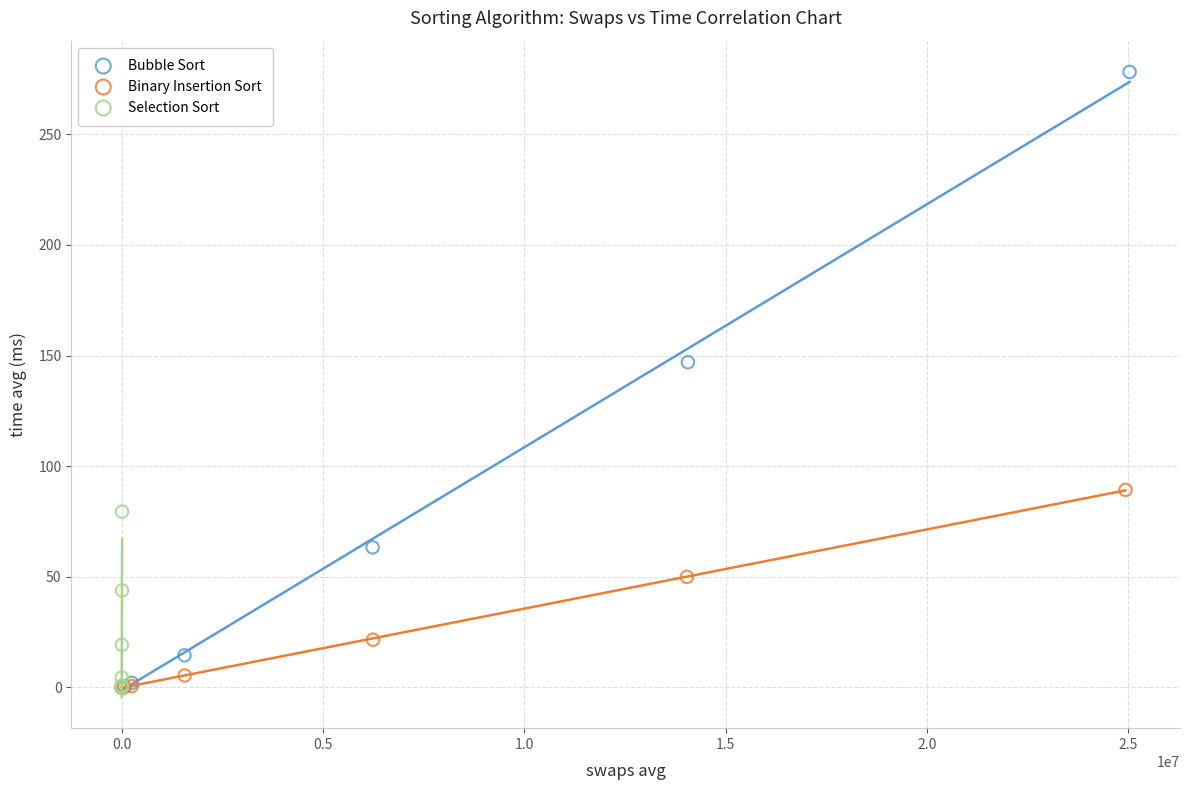

Which series contains the highest Y value?

Bubble Sort